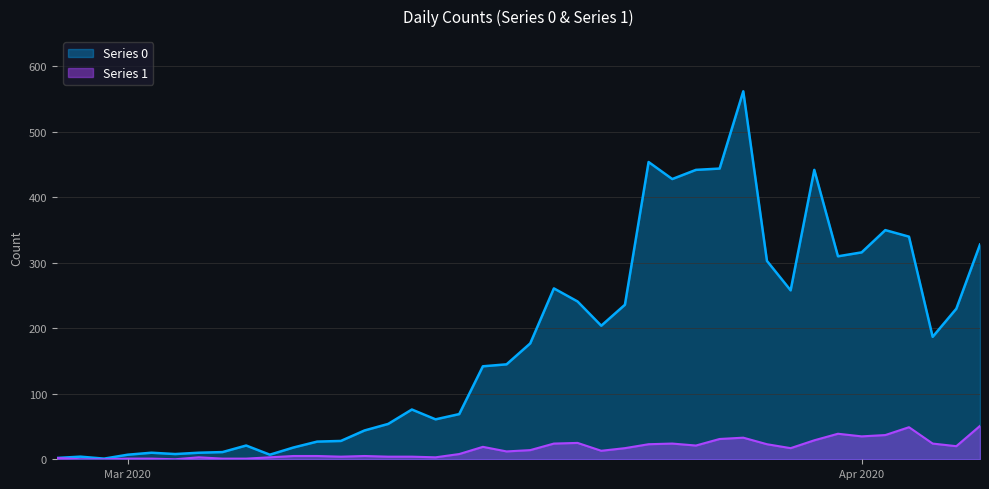

List the series in order of their overall mean, lowest first.

Series 1, Series 0